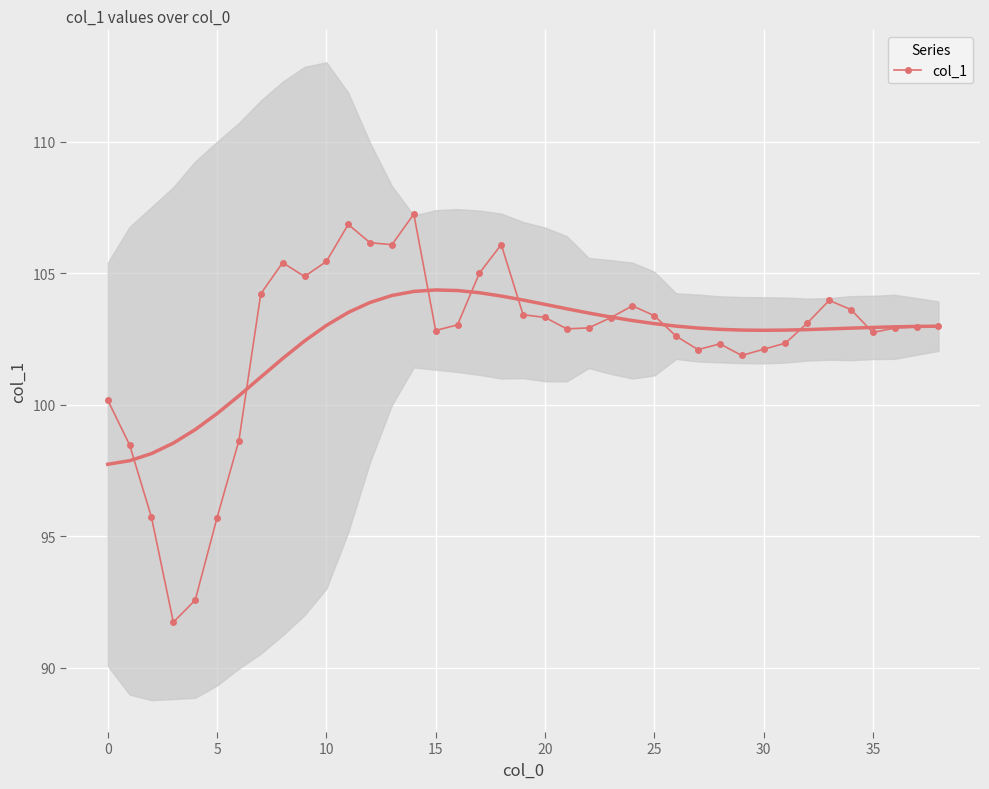

How many categories are shown in the chart?

39